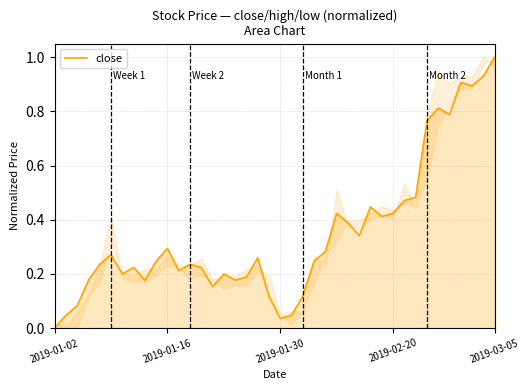

What is the greatest value displayed?

1.0